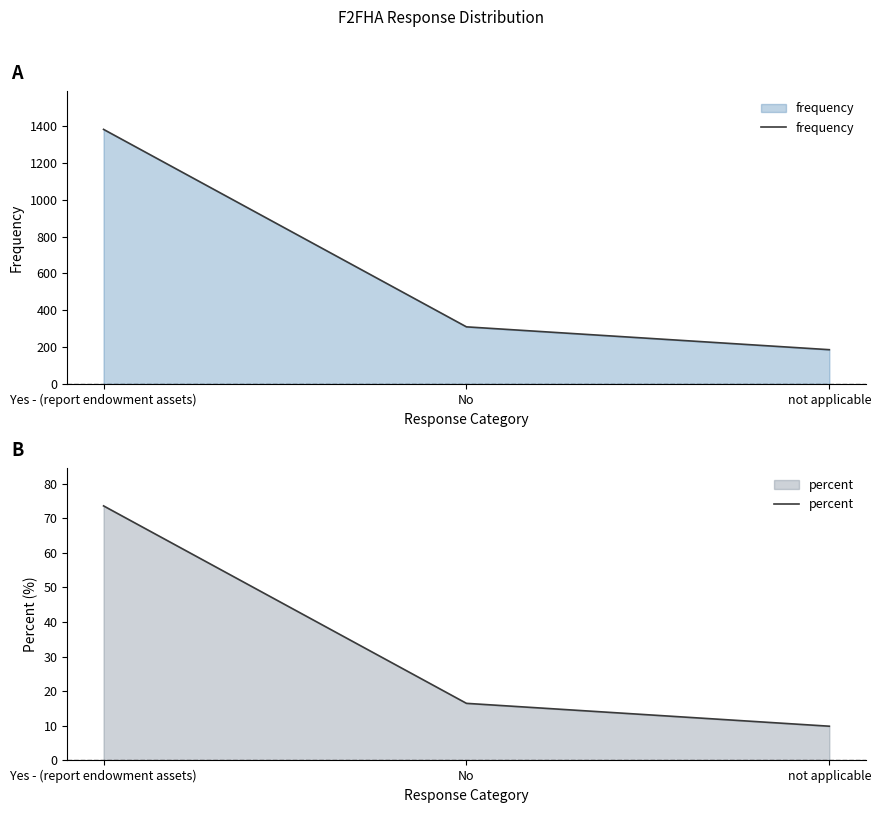

How many lines are shown in the chart?

2